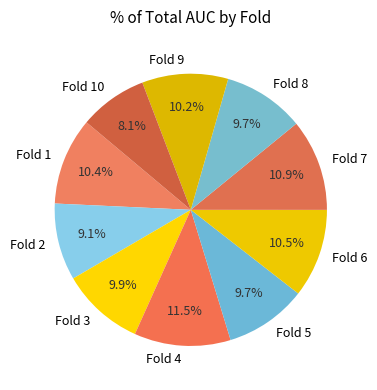

What percentage is the Fold 2 slice, to the nearest percent?

9%